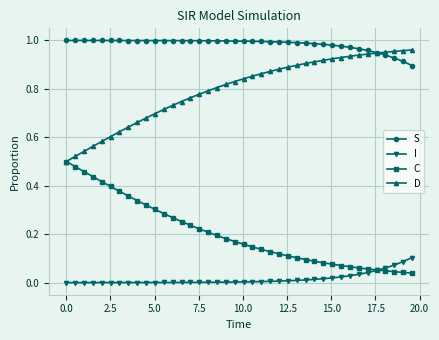

How many intersections are there between C and I?

1